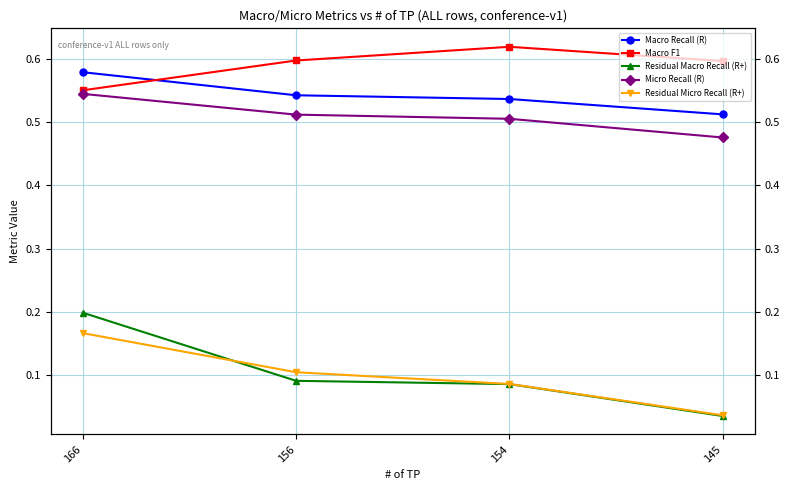

List the series in order of their peak value, lowest first.

Residual Micro Recall (R+), Residual Macro Recall (R+), Micro Recall (R), Macro Recall (R), Macro F1